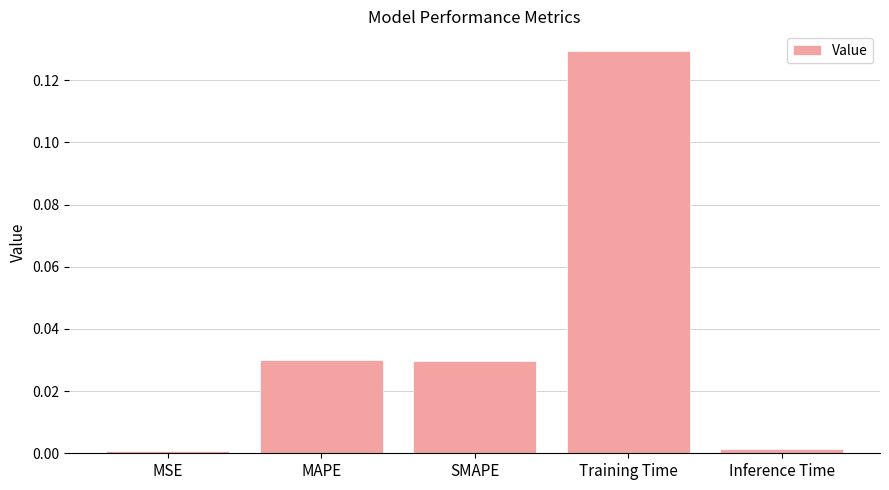

Between SMAPE and Training Time, which is larger?

Training Time